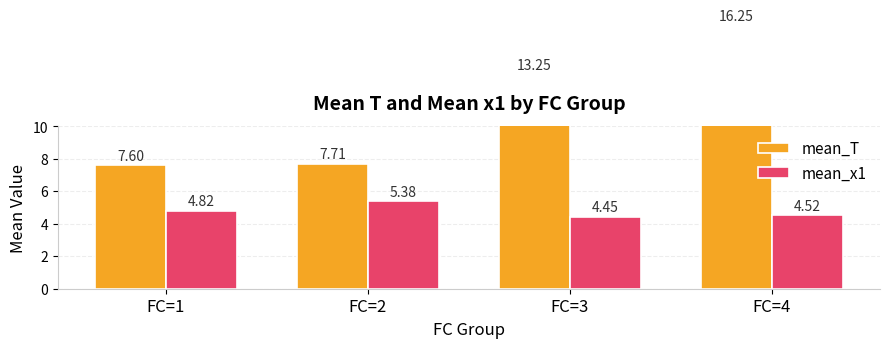

What is the average value of the mean_T series?

11.2